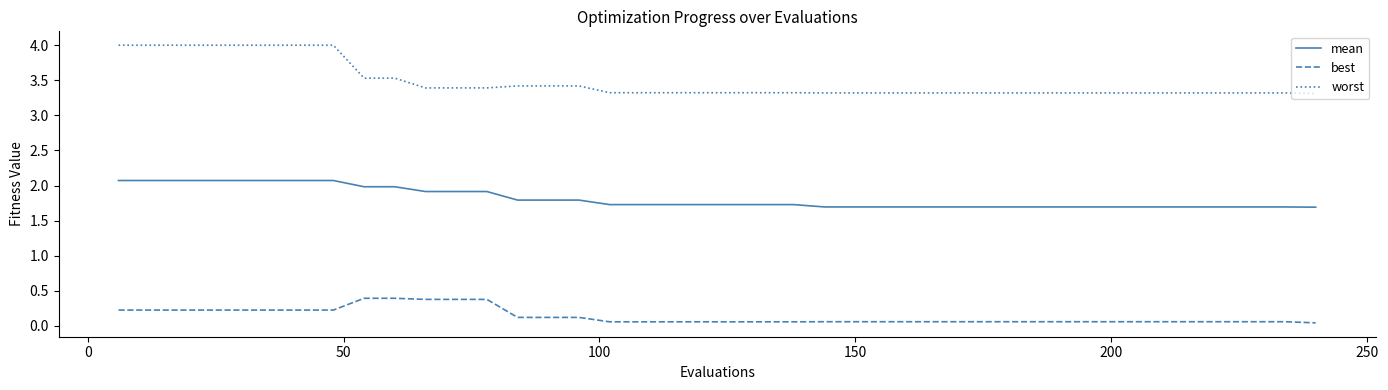

How many distinct data groups are displayed?

3